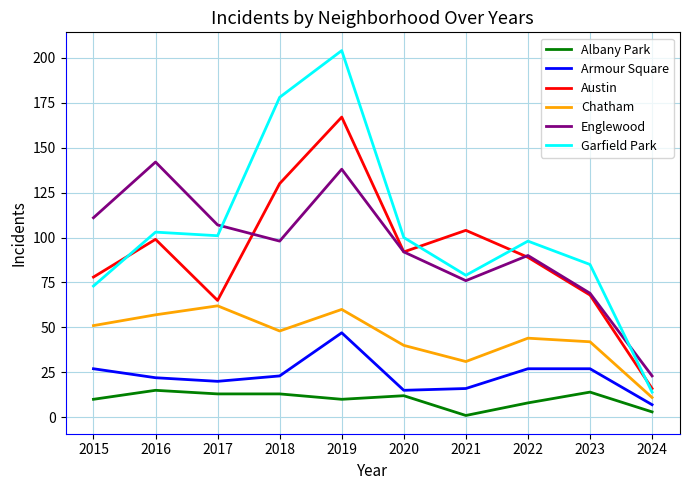

At which label is Albany Park closest to 8?

2022